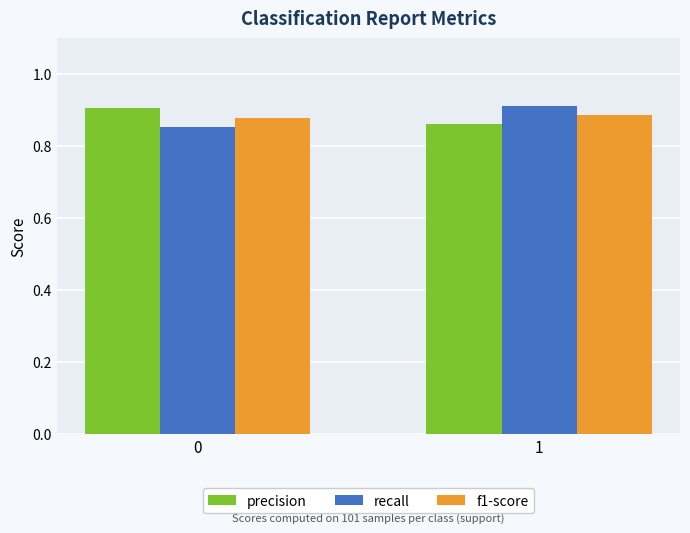

The value of recall at 1 is 1.5. True or false?

False